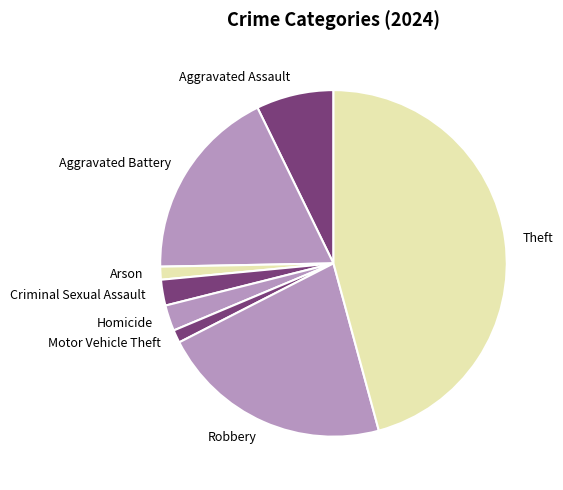

Is Aggravated Battery the majority of the pie?

No